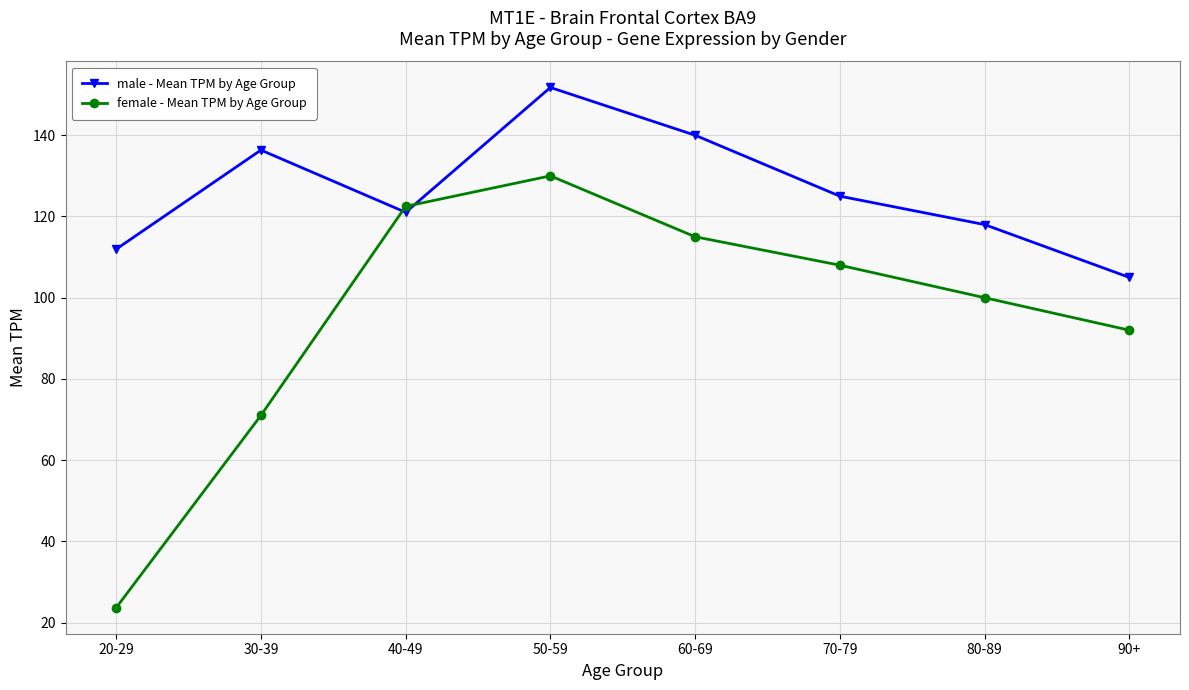

How many data points in male - Mean TPM by Age Group are less than 125?

4